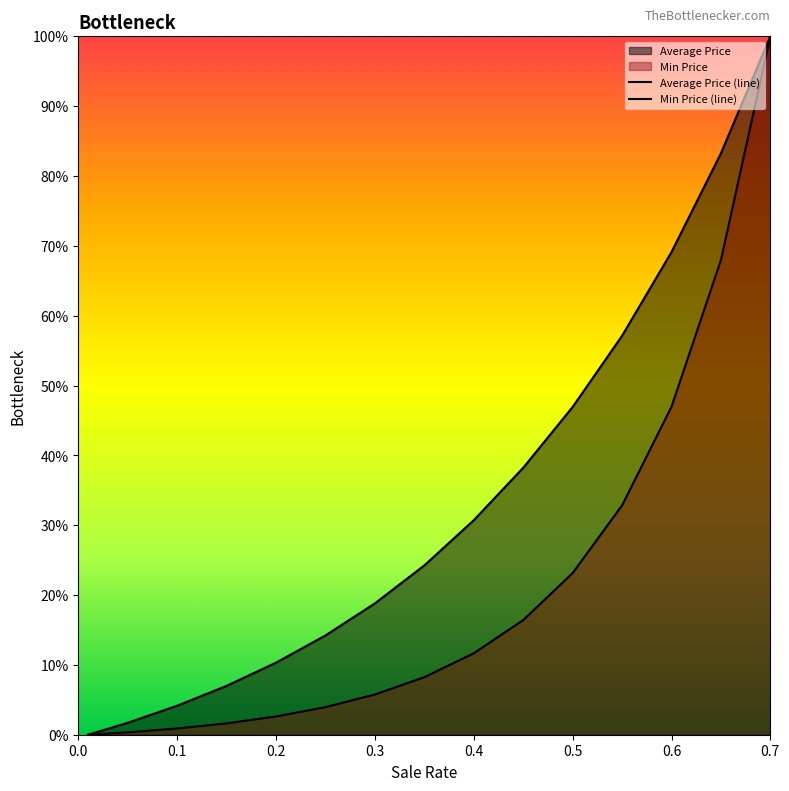

Does the chart display data point markers on the line(s)?

No